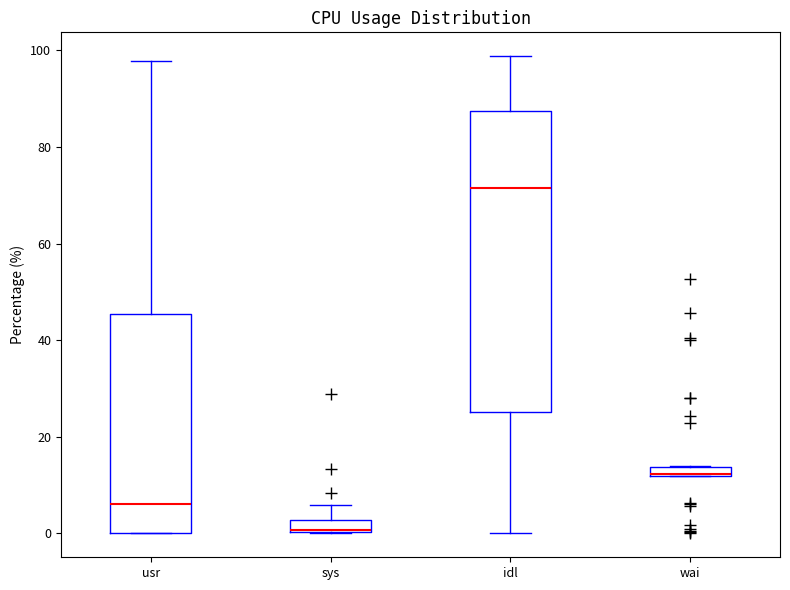

Where is the upper edge of the box for sys on the y-axis? The values are not printed on the chart, so give them approximately, as read against the axis.

2